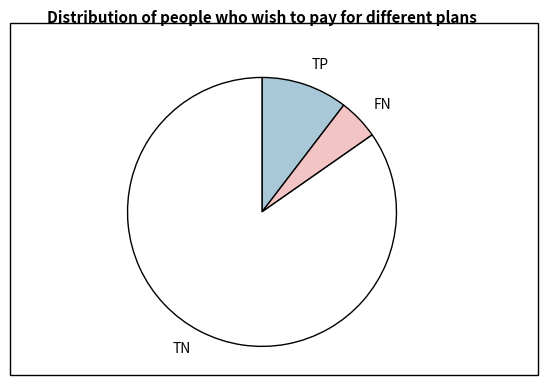

The TP slice represents 20% of the pie. True or false?

False